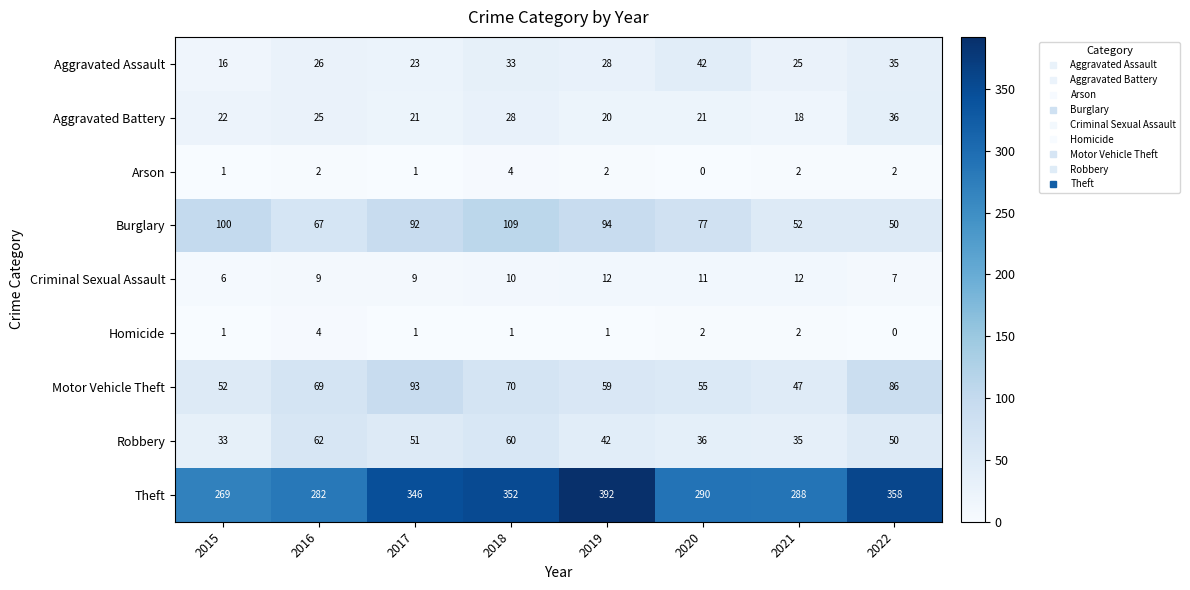

At which category does the chart reach its peak across all series?

2019